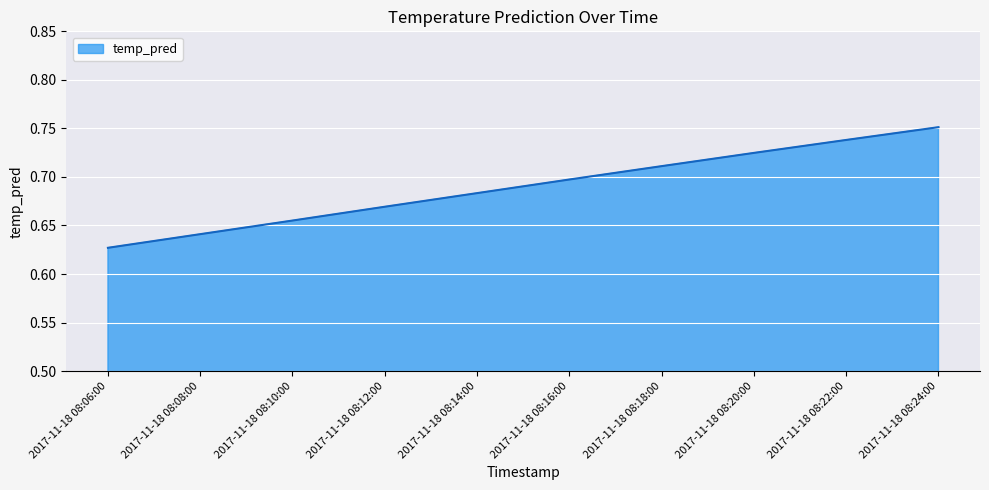

Does the chart display data point markers on the line(s)?

No